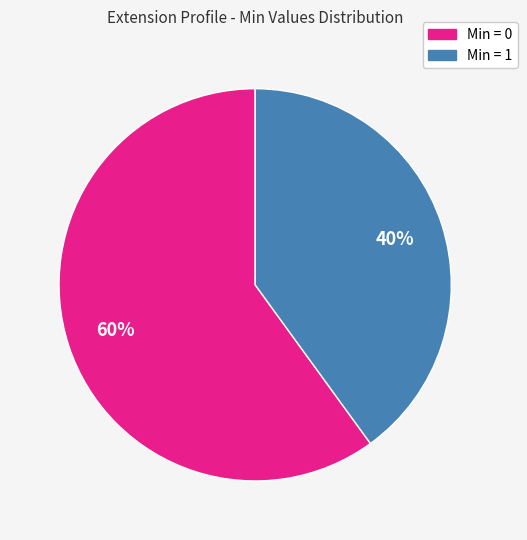

To the nearest percent, what is the average slice percentage?

50%